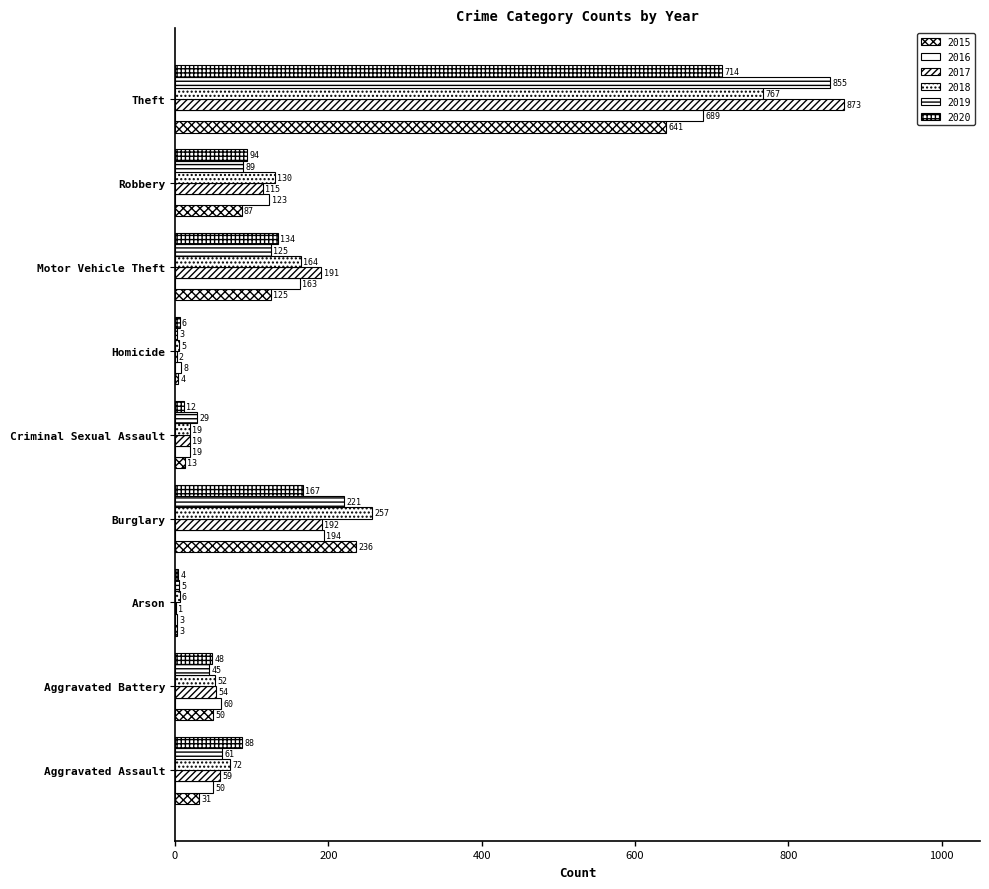

How many distinct data groups are displayed?

6